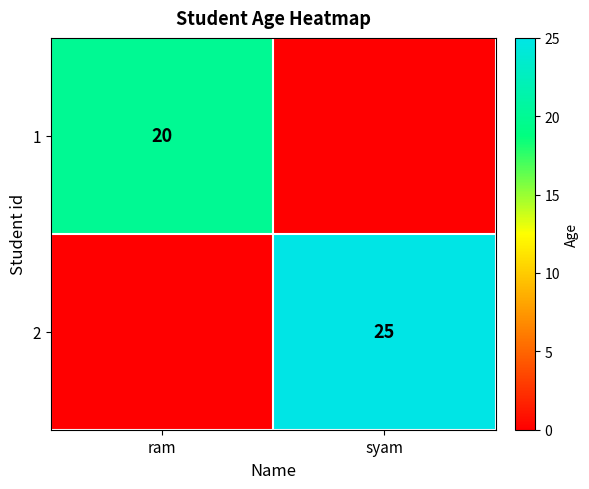

The 2 series shows 25 at syam. True or false?

True